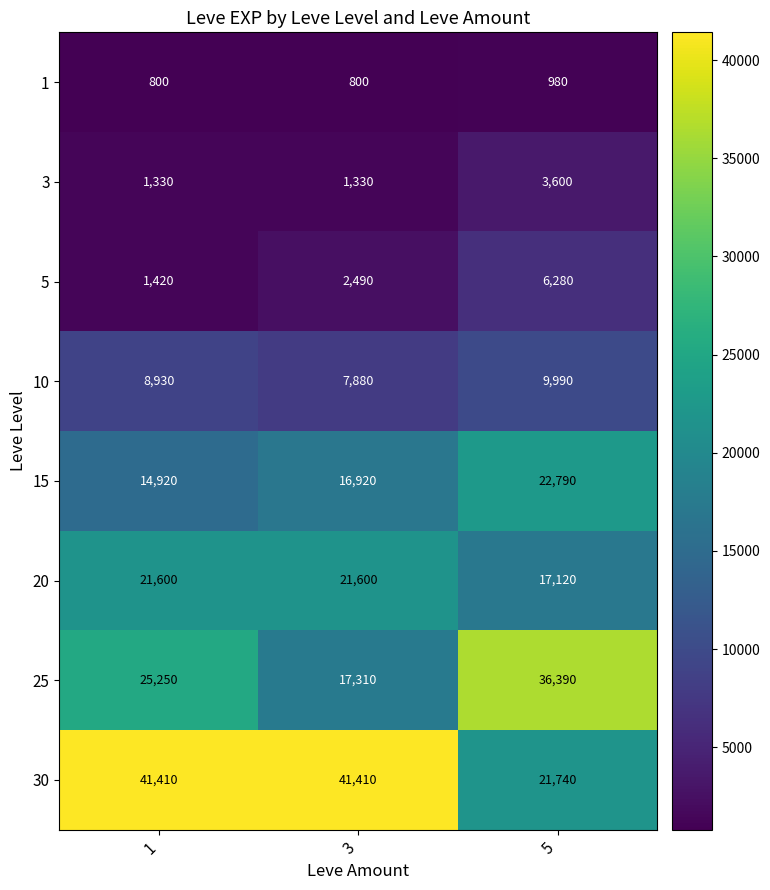

What is the difference between the second highest and minimum values in the 25 series?

7940